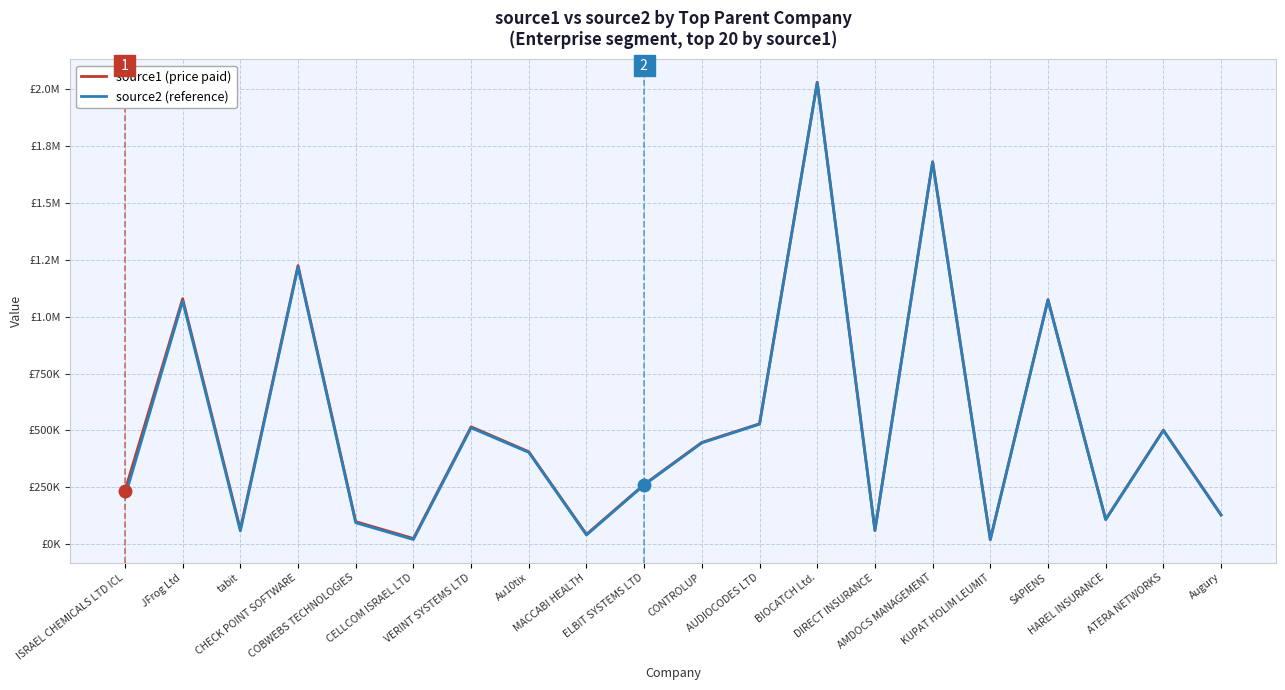

What is the label of the 9th point from the left?

MACCABI HEALTH